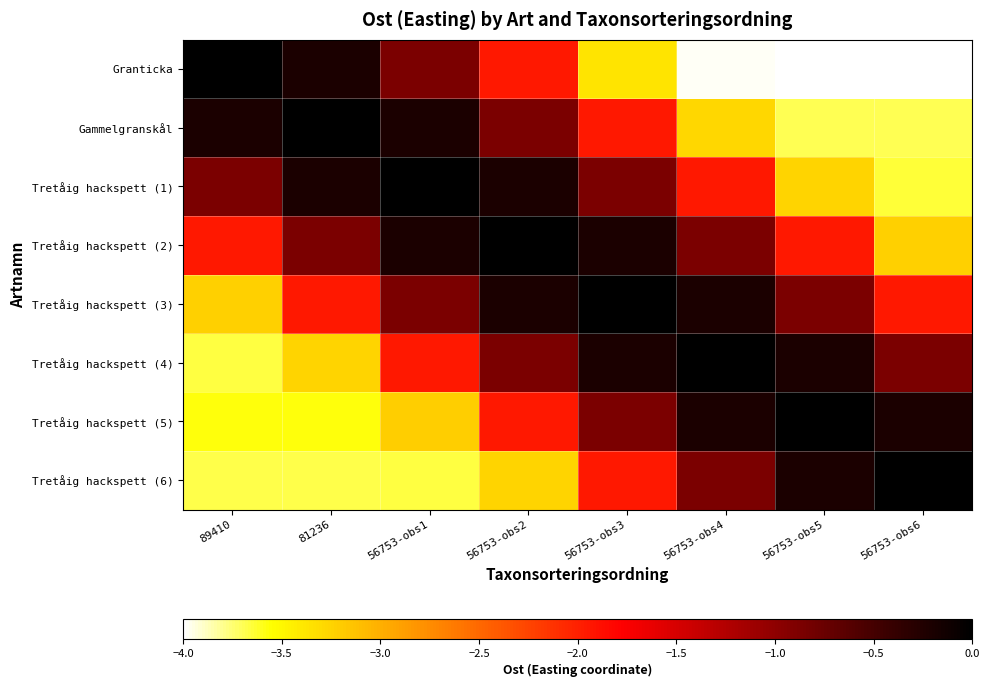

At which category is the sum across all series the highest?

56753-obs2